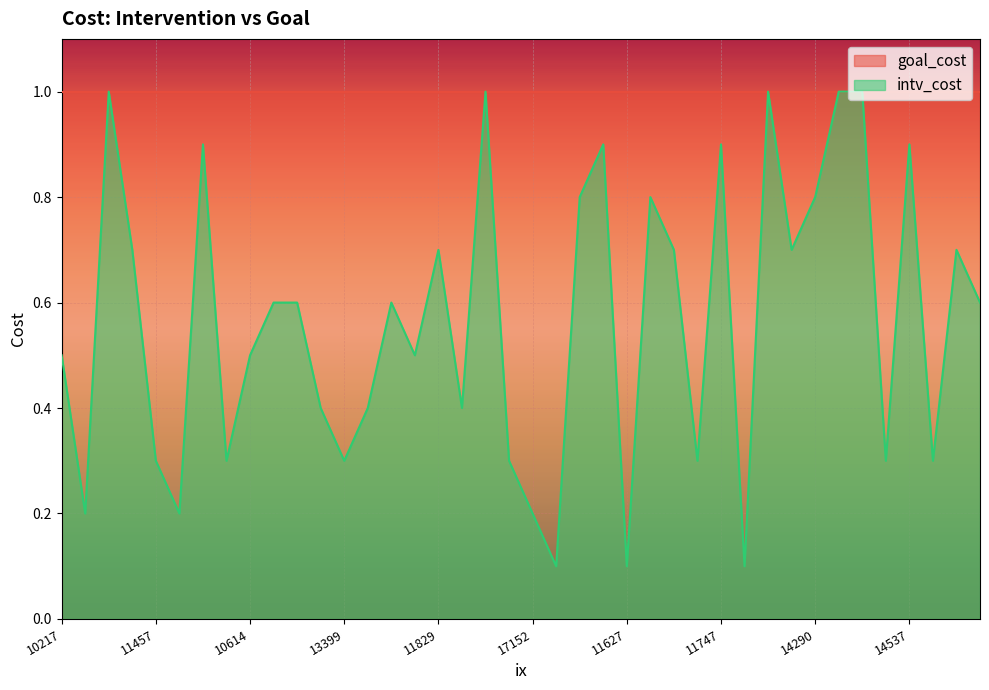

What is the smallest value displayed?

0.1